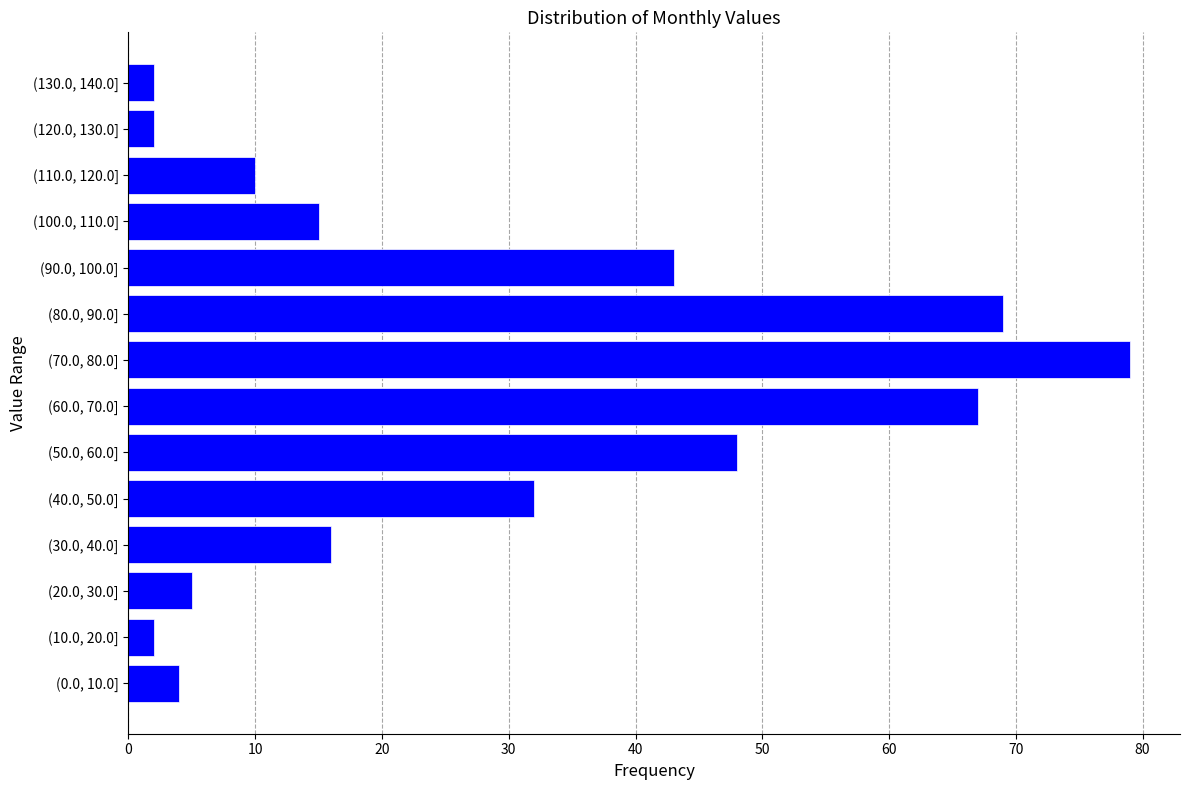

Reading bottom to top, transcribe all the data shown in this chart.

(0.0, 10.0]=4	(10.0, 20.0]=2	(20.0, 30.0]=5	(30.0, 40.0]=16	(40.0, 50.0]=32	(50.0, 60.0]=48	(60.0, 70.0]=67	(70.0, 80.0]=79	(80.0, 90.0]=69	(90.0, 100.0]=43	(100.0, 110.0]=15	(110.0, 120.0]=10	(120.0, 130.0]=2	(130.0, 140.0]=2